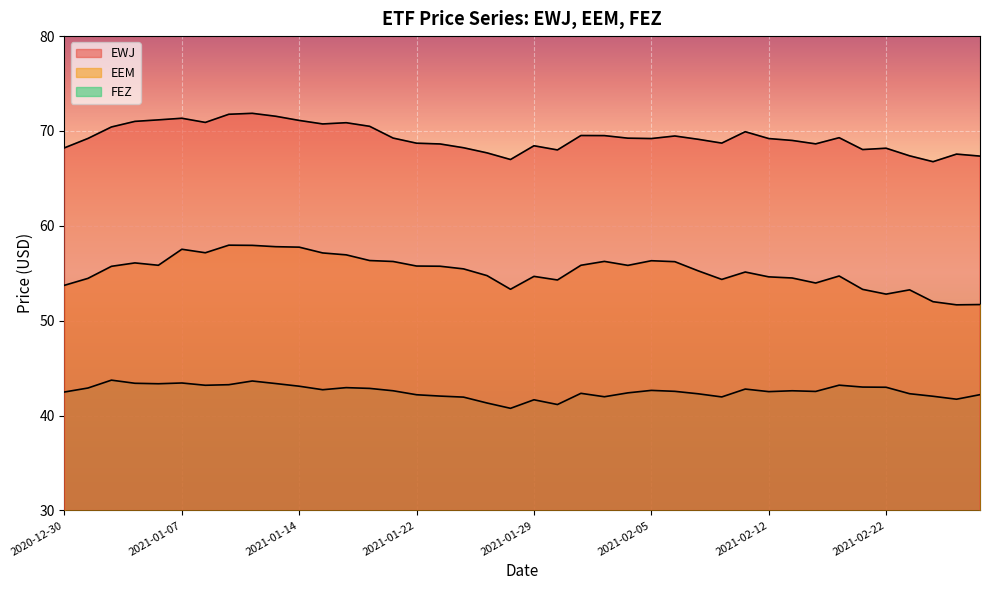

How many data points in EEM are less than 55?

17